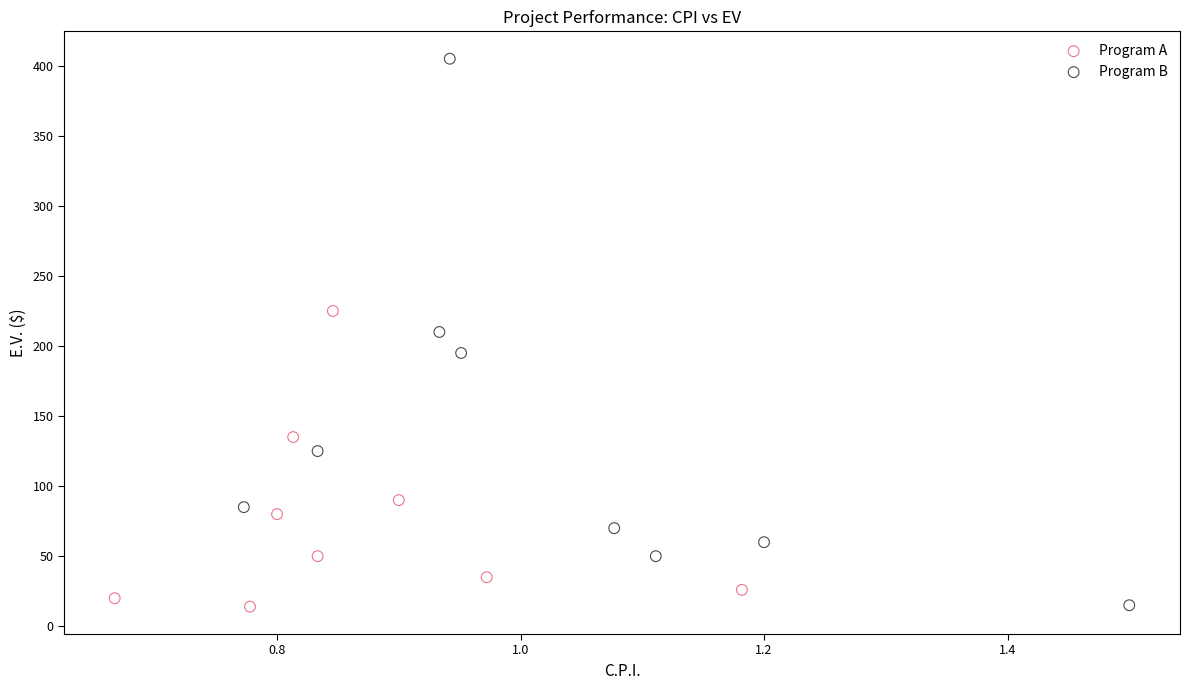

Which series has the widest spread of Y values?

Program B